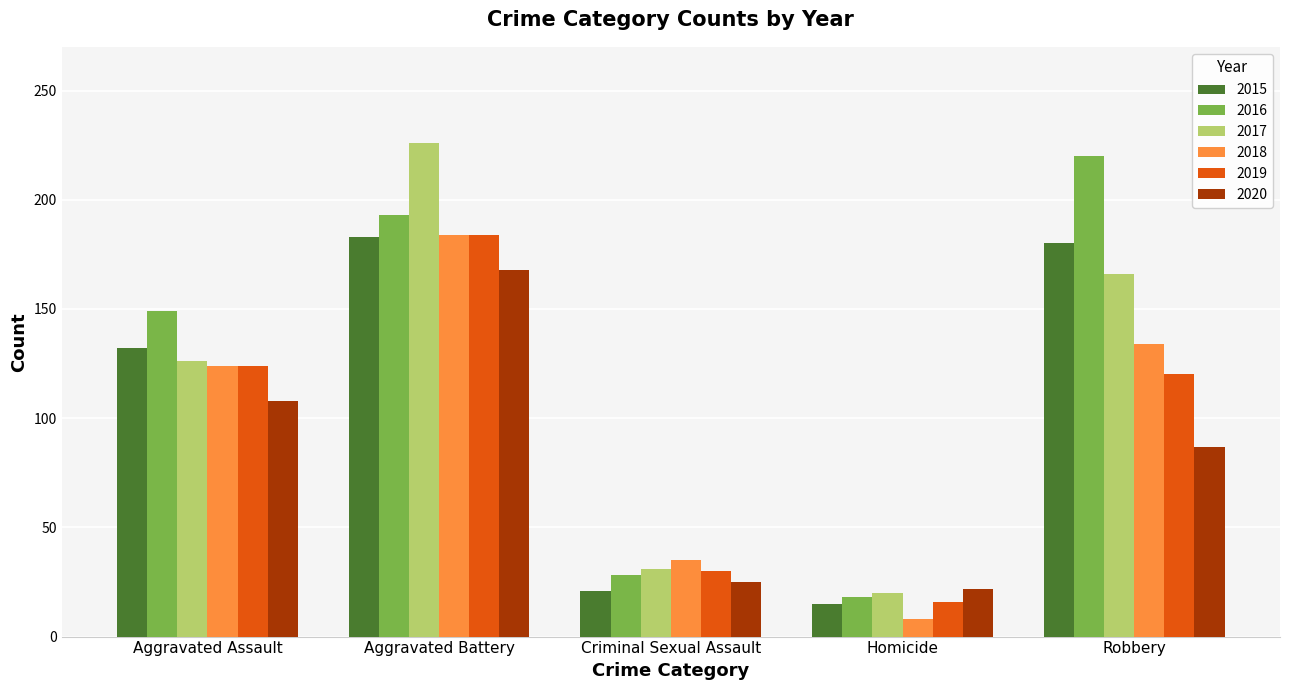

List the labels in order of 2019 value, largest first.

Aggravated Battery, Aggravated Assault, Robbery, Criminal Sexual Assault, Homicide